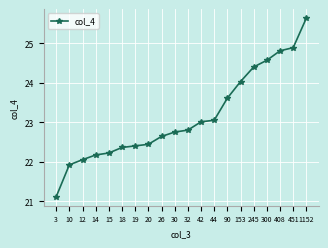

The chart shows a value of 22.4 at 20. True or false?

True